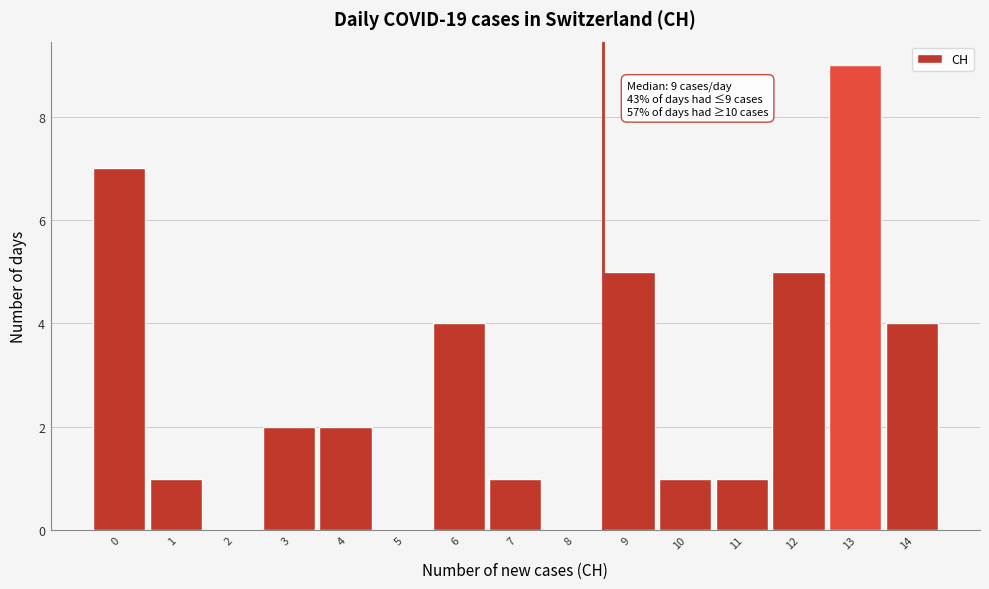

Reading left to right, list all the values displayed in this chart.

0=7	1=1	2=0	3=2	4=2	5=0	6=4	7=1	8=0	9=5	10=1	11=1	12=5	13=9	14=4